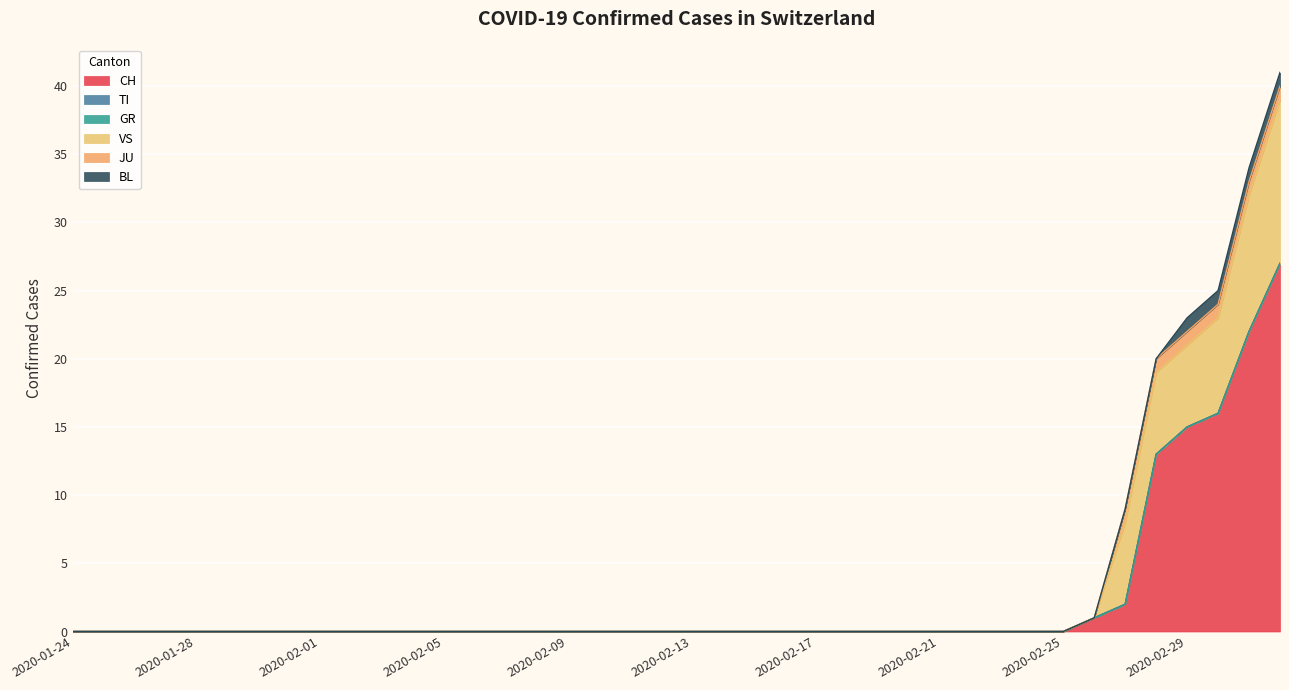

At which label is VS closest to 6?

2020-02-27